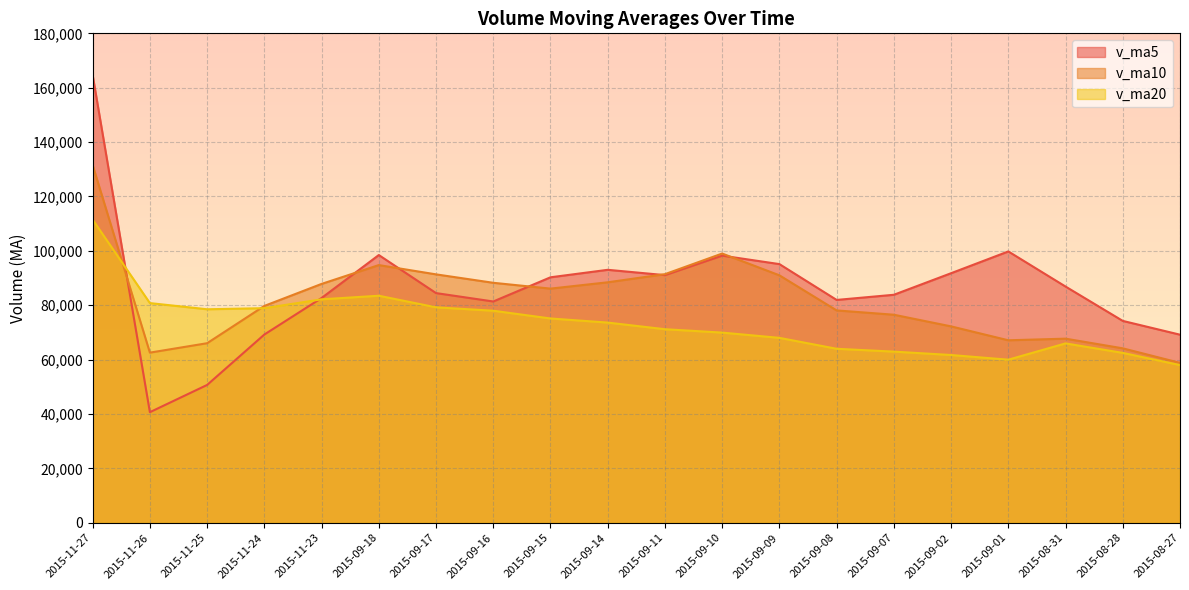

In v_ma10, how many points are higher than both neighbors (excluding endpoints)?

3